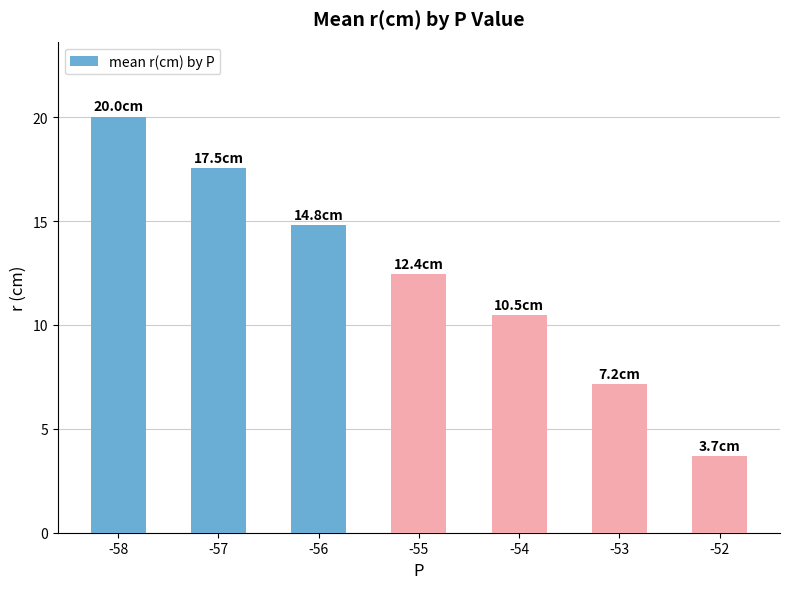

What is the value of the 6th bar from the left?

7.2